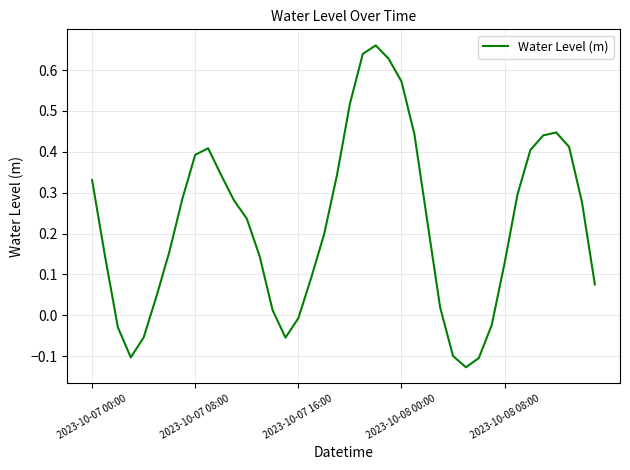

What is the sum of all values?

9.0